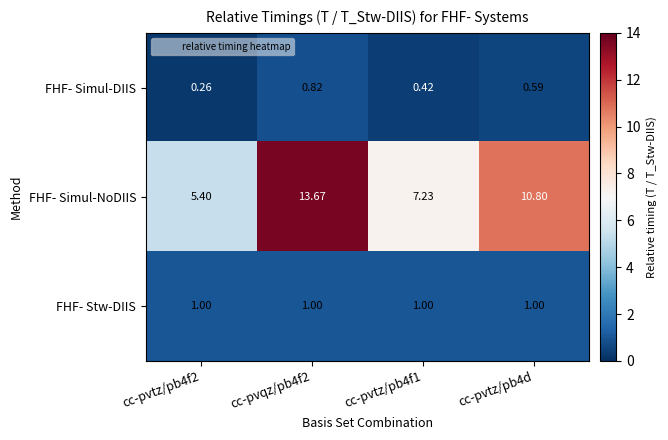

Is the value of FHF- Simul-NoDIIS at cc-pvtz/pb4f2 greater than the value of FHF- Simul-DIIS at cc-pvtz/pb4d?

Yes